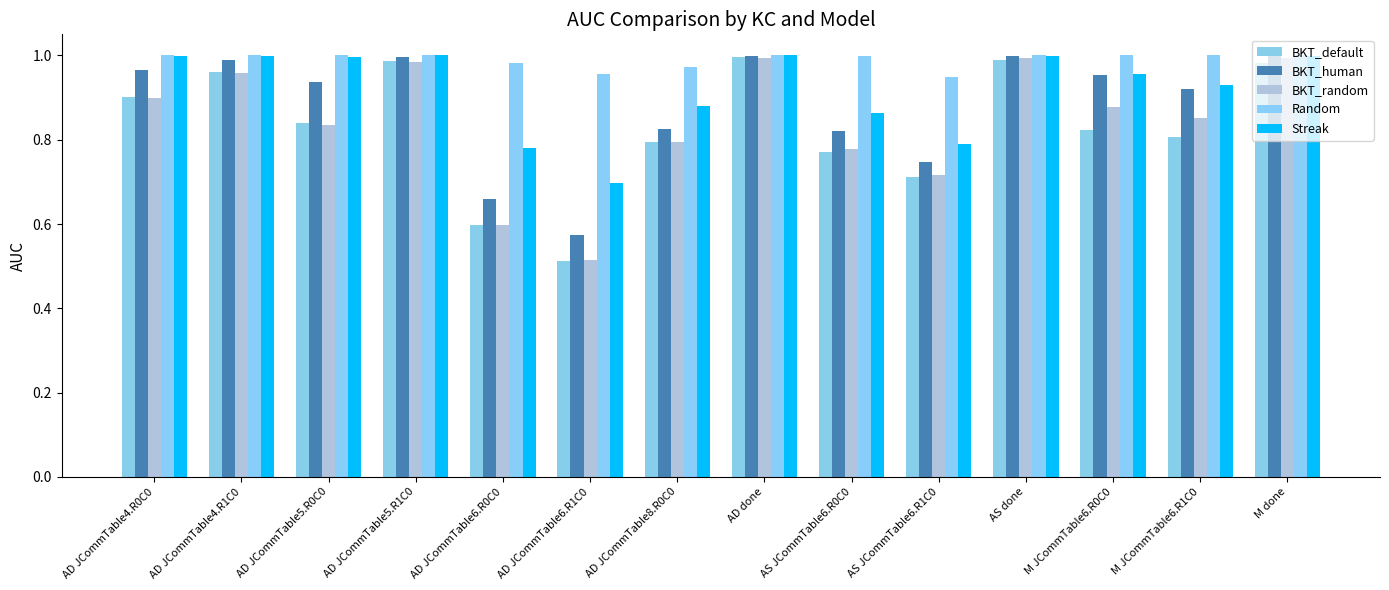

The Random series shows 1.0 at AD JCommTable6.R0C0. True or false?

True